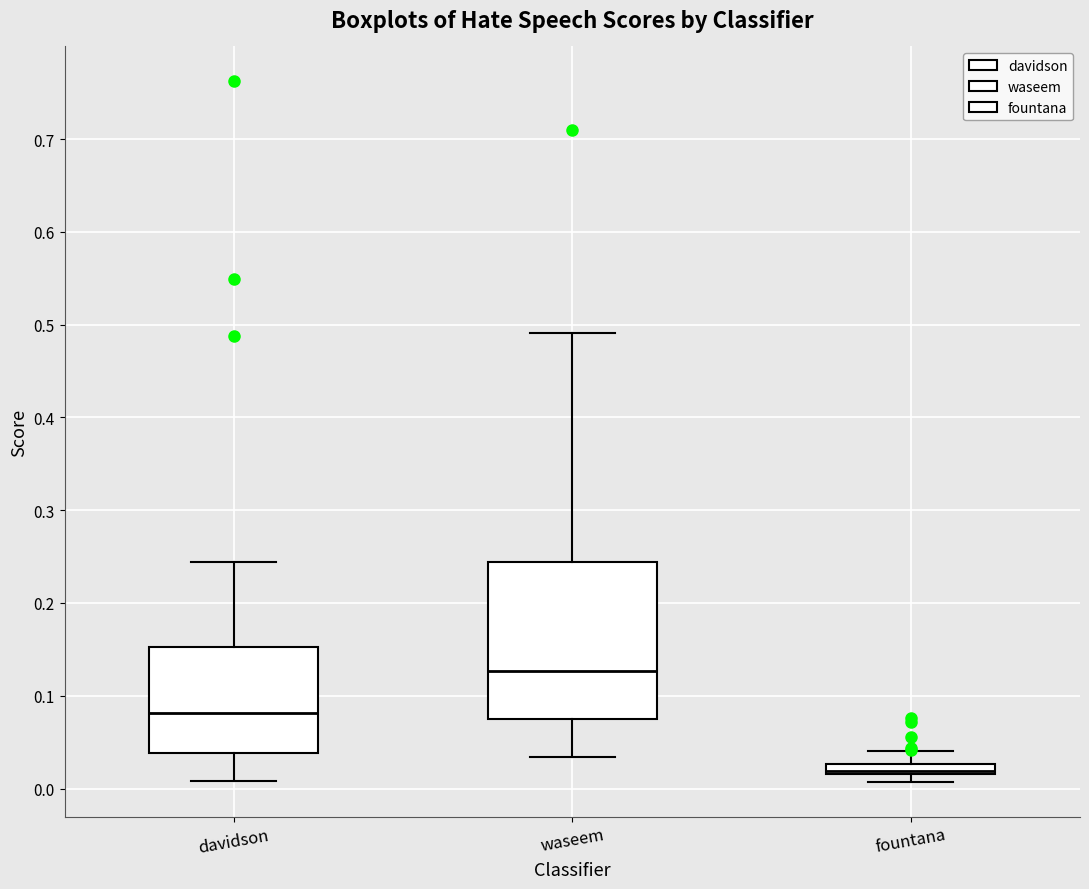

Where does the lower whisker of the box for davidson end on the y-axis? The values are not printed on the chart, so give them approximately, as read against the axis.

0.01